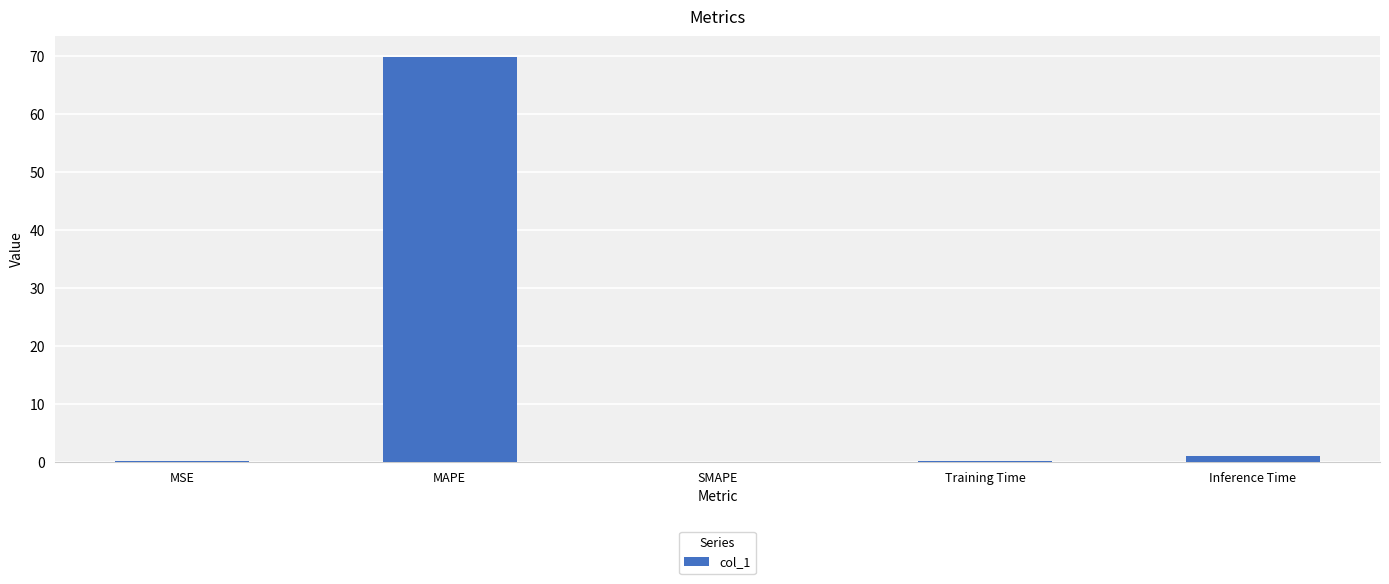

What is the sum of all values?

71.0